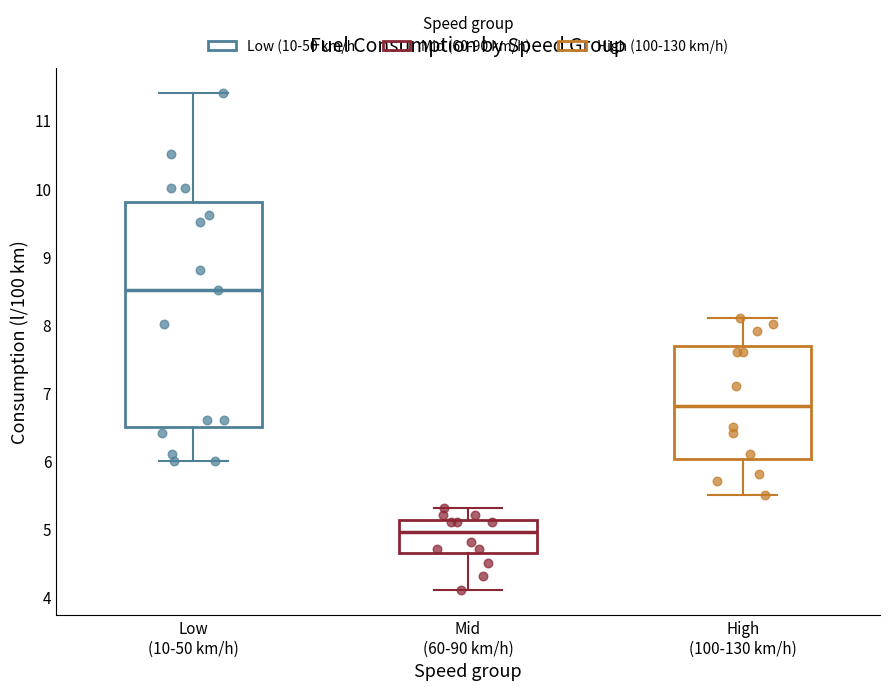

Reading left to right, read every box against the y-axis: the position of its median line, the range the box covers, and the ends of its whiskers. The values are not printed on the chart, so give them approximately, as read against the axis.

Low (10-50 km/h): median 8.5, box 6.5 to 9.8, whiskers 6.0 to 11.4
Mid (60-90 km/h): median 5.0, box 4.7 to 5.1, whiskers 4.1 to 5.3
High (100-130 km/h): median 6.8, box 6.0 to 7.7, whiskers 5.5 to 8.1